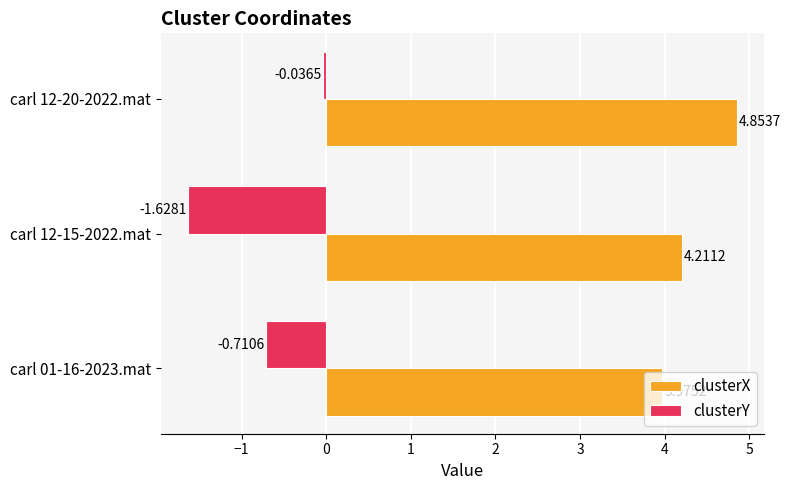

List the series in order of their peak value, highest first.

clusterX, clusterY